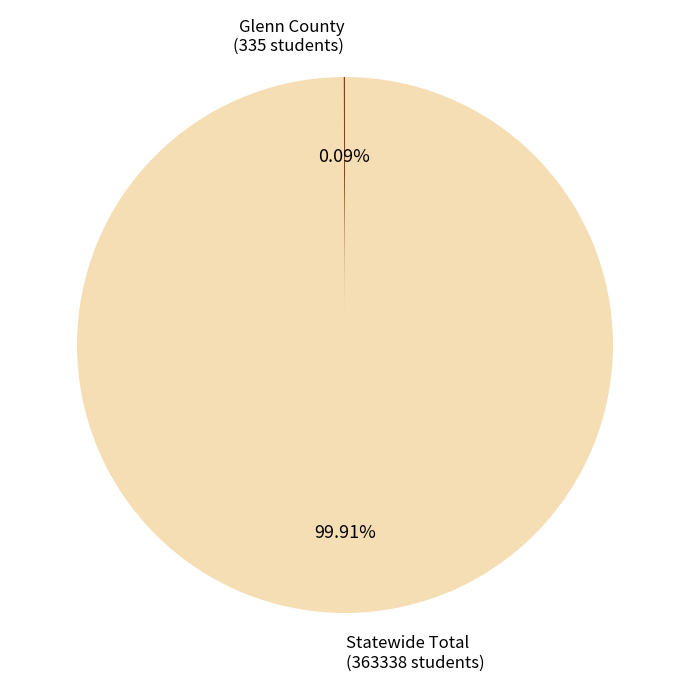

Which slice is the largest?

Statewide Total